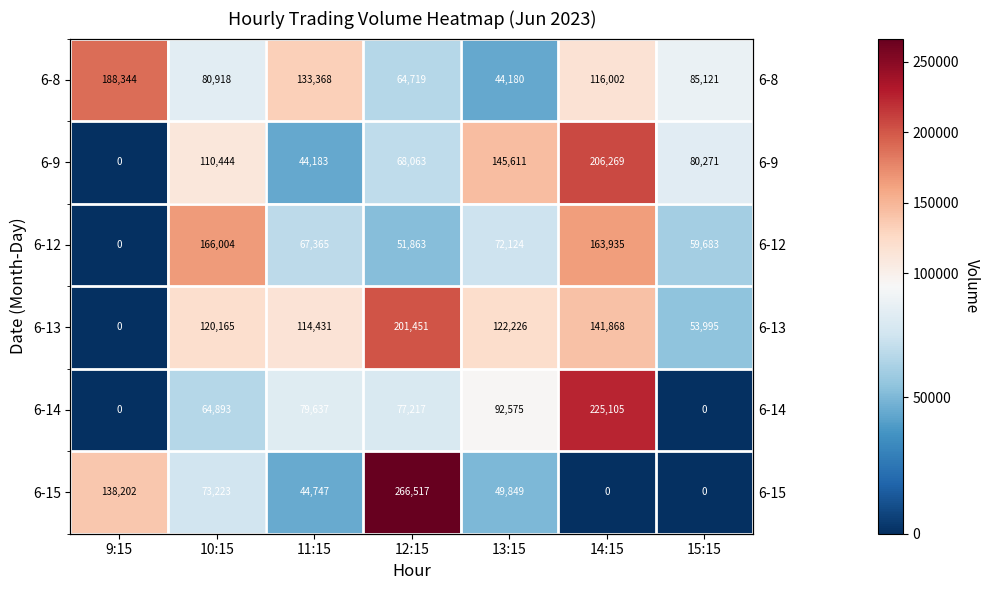

Which series has the largest total across all categories?

6-13